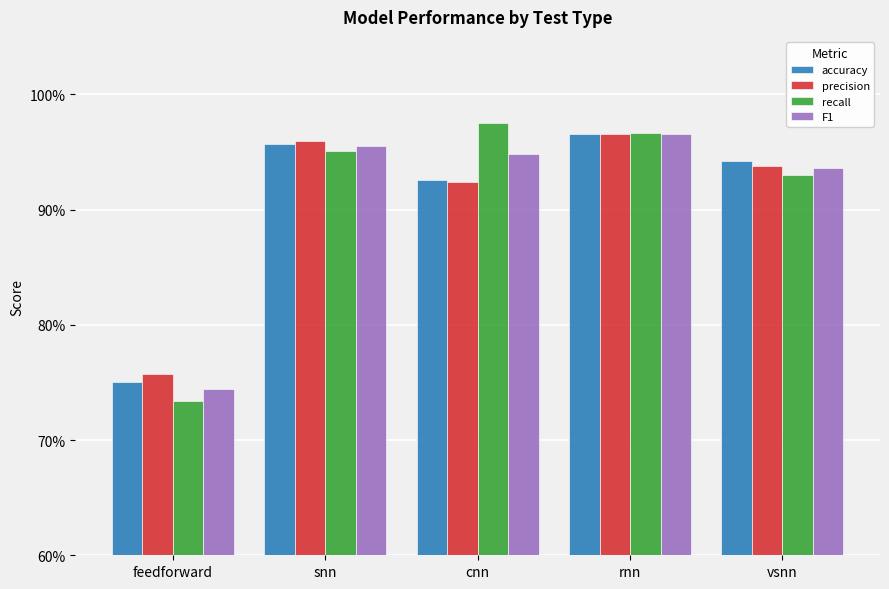

Does the chart contain any negative values?

No